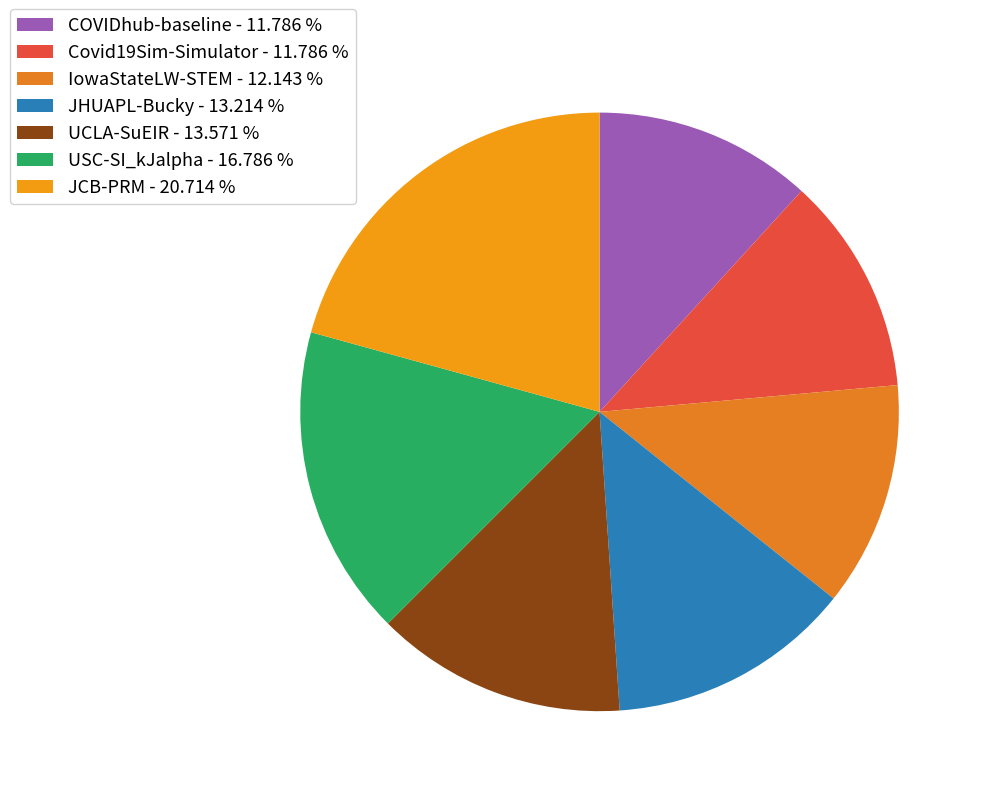

Is it true that JHUAPL-Bucky is 13% of the pie?

True